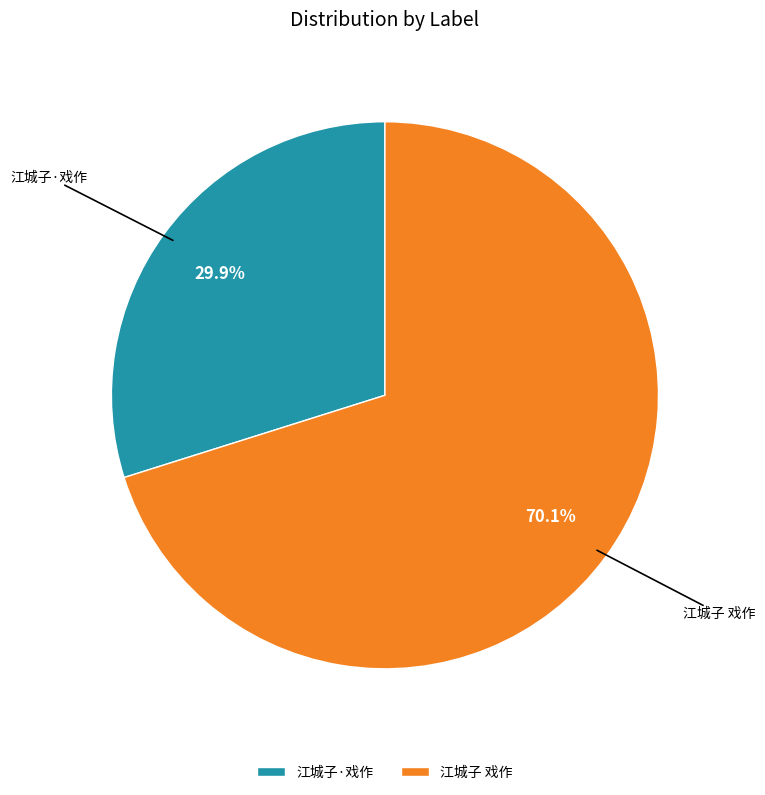

Is 江城子·戏作 the majority of the pie?

No